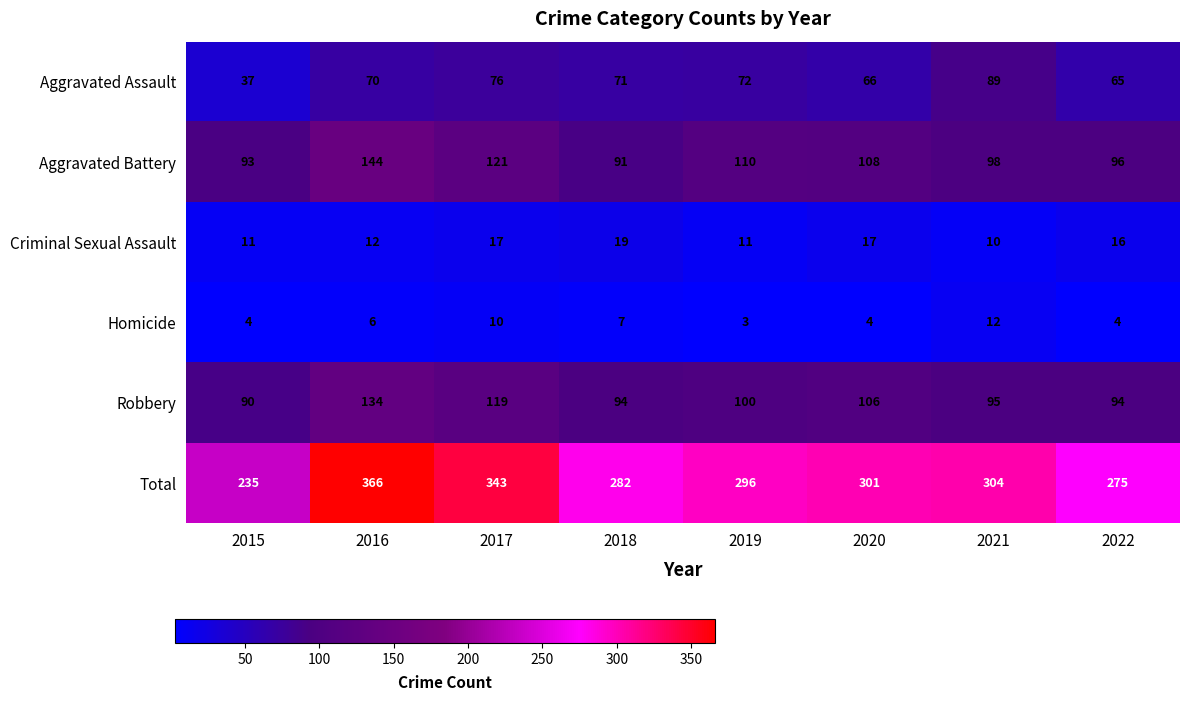

At which label is Criminal Sexual Assault closest to 14?

2016